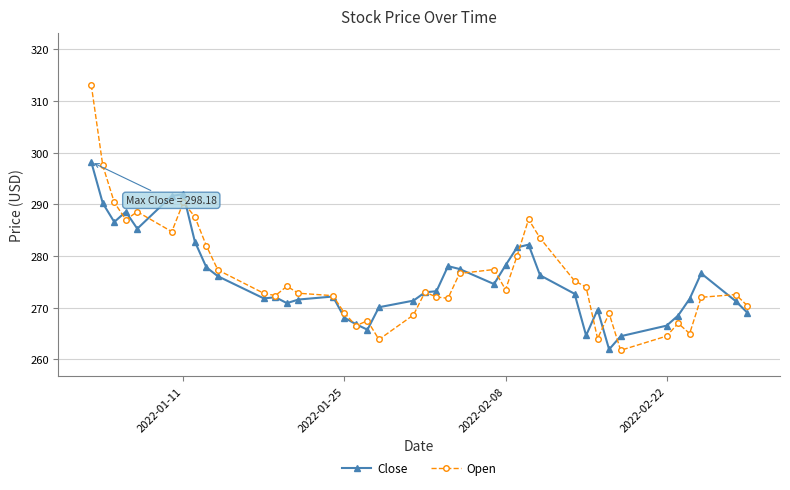

True or false: Open and Close intersect in this chart.

True